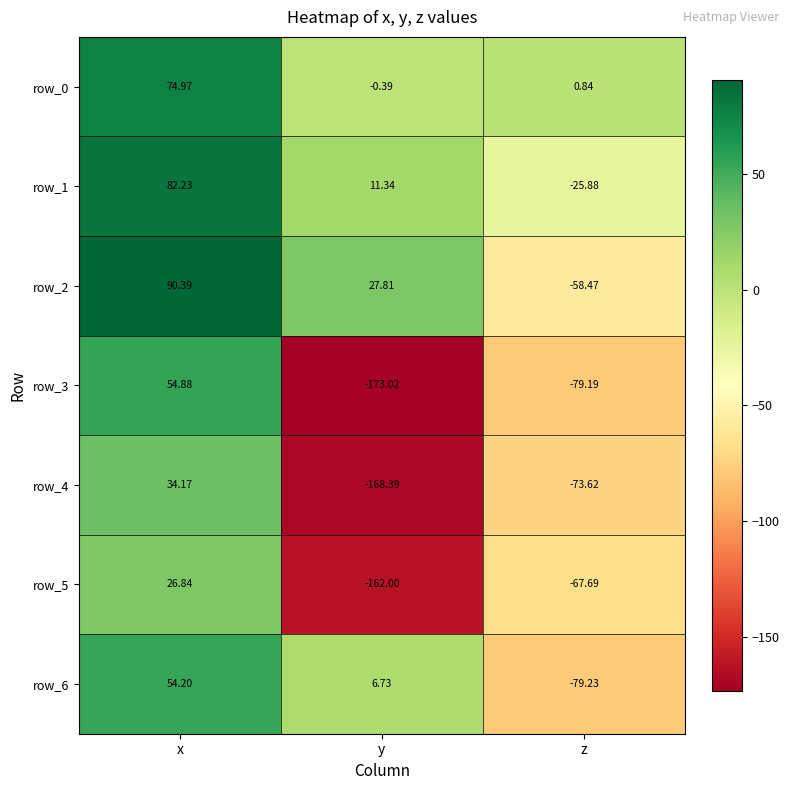

The row_3 series shows 73.5 at x. True or false?

False